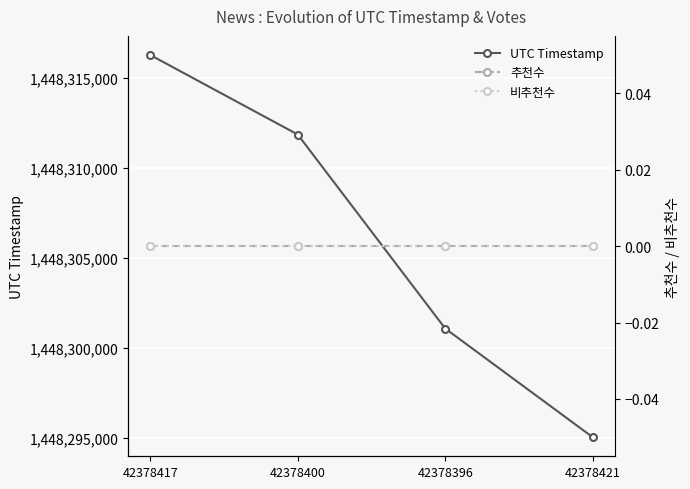

What is the total value across all series at 42378400?

1448311860